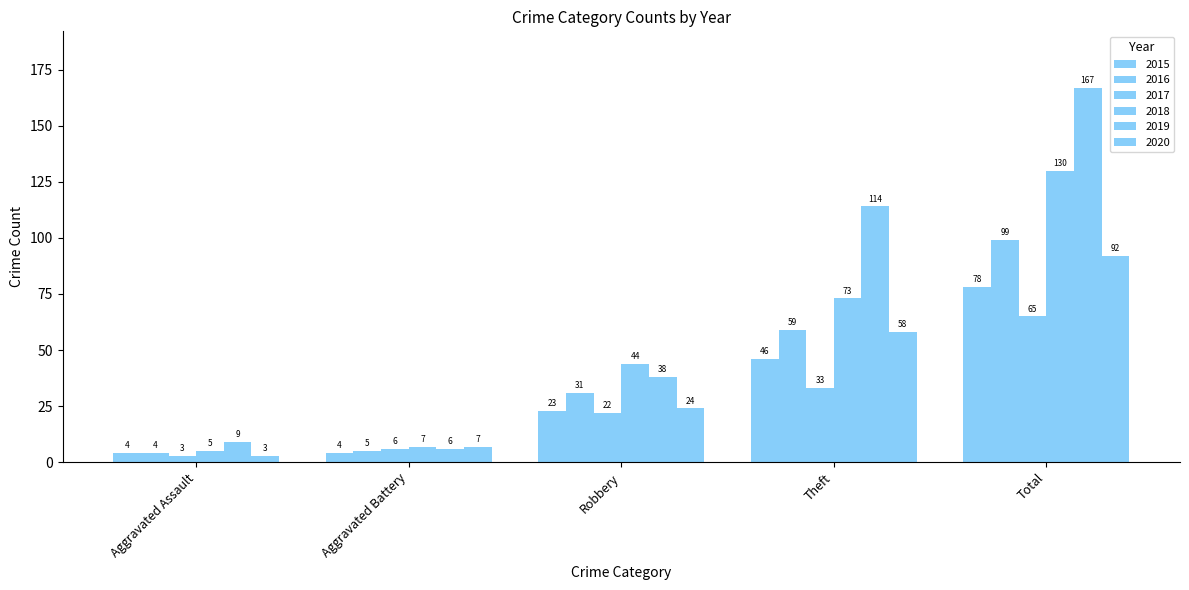

Are the bars horizontal?

No